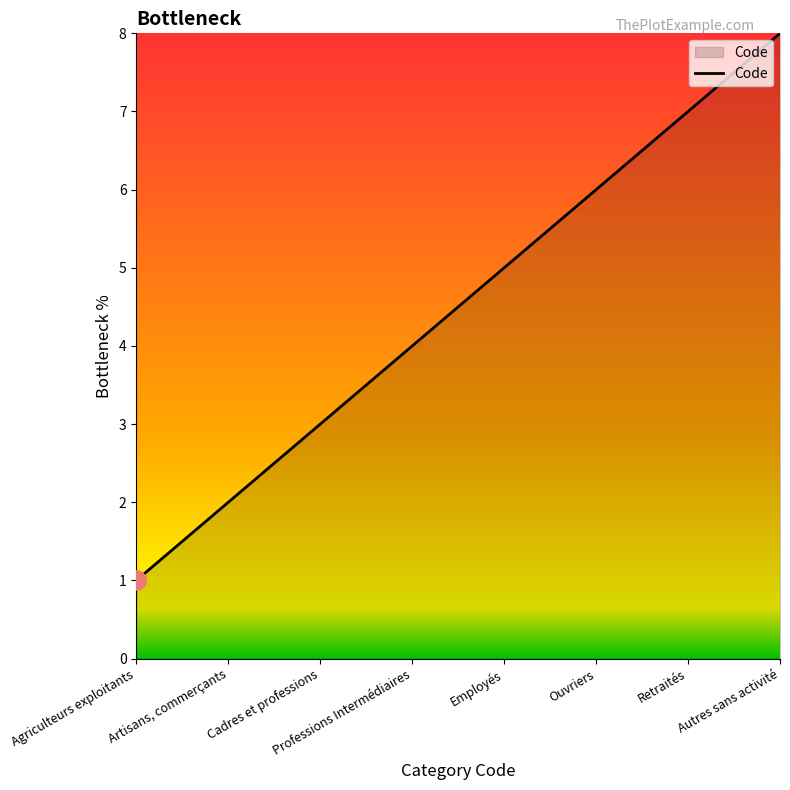

Reading left to right, transcribe all the data shown in this chart.

Agriculteurs exploitants=1	Artisans, commerçants=2	Cadres et professions=3	Professions Intermédiaires=4	Employés=5	Ouvriers=6	Retraités=7	Autres sans activité=8